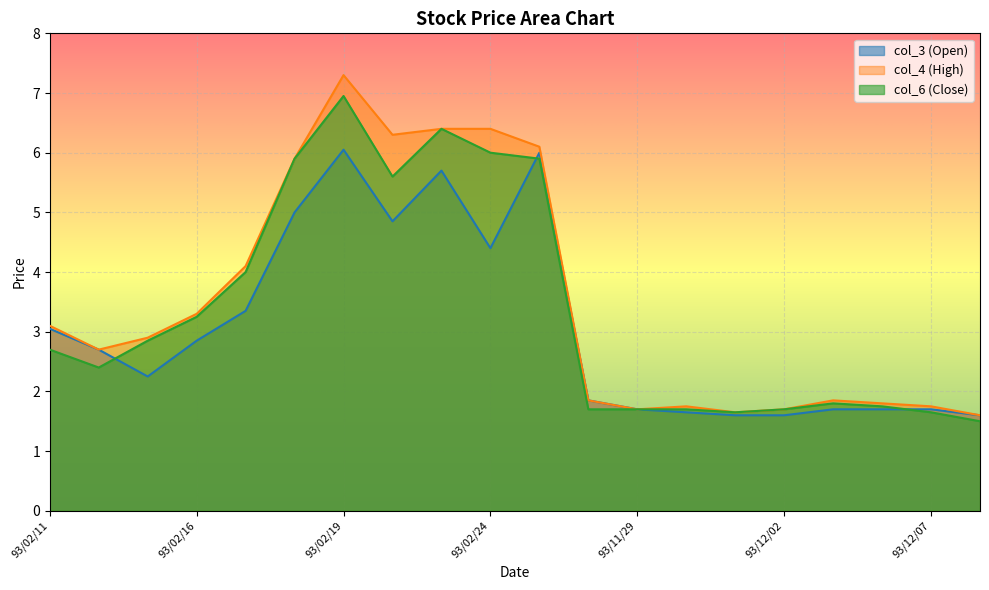

Between which two adjacent categories do col_3 (Open) and col_6 (Close) first intersect?

93/02/12 and 93/02/13